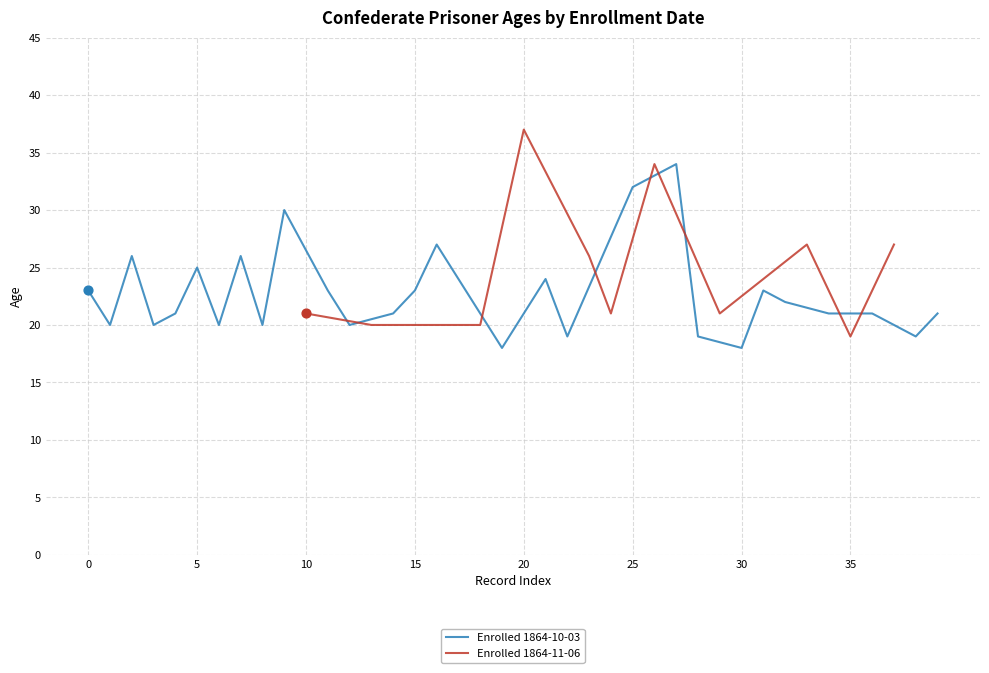

What is the ratio of the value at 1864-10-03 to the value at 1864-11-06?

1.1